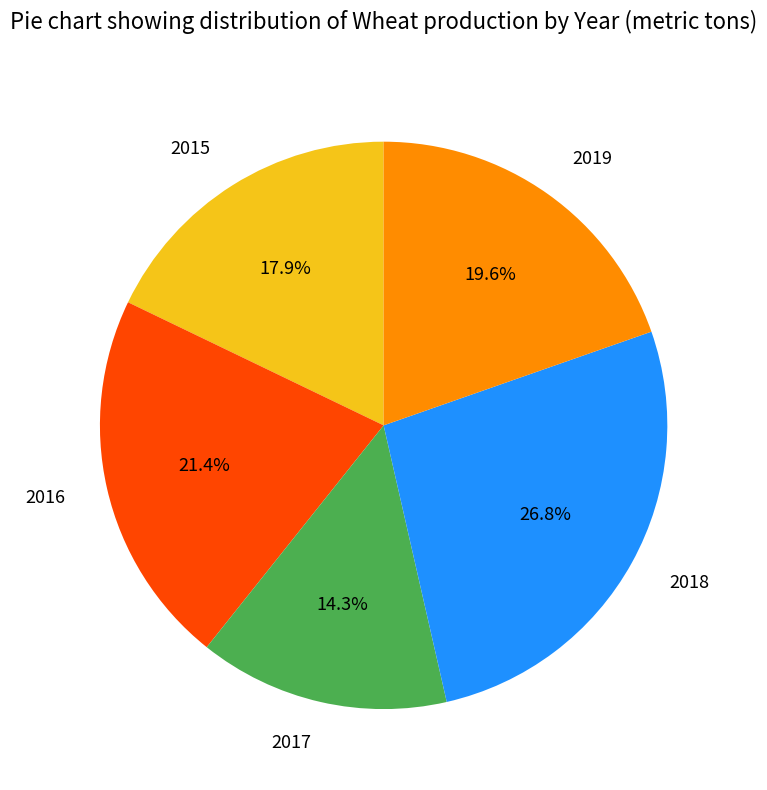

Is it true that 2015 is 18% of the pie?

True